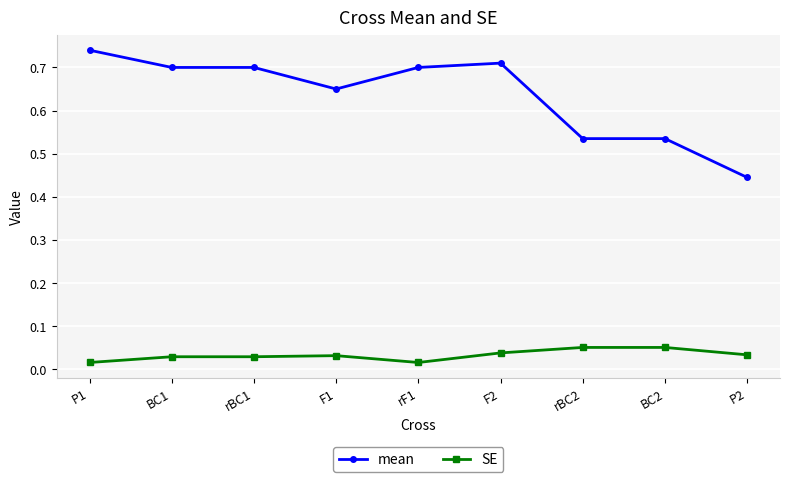

Which series has the largest total across all categories?

mean